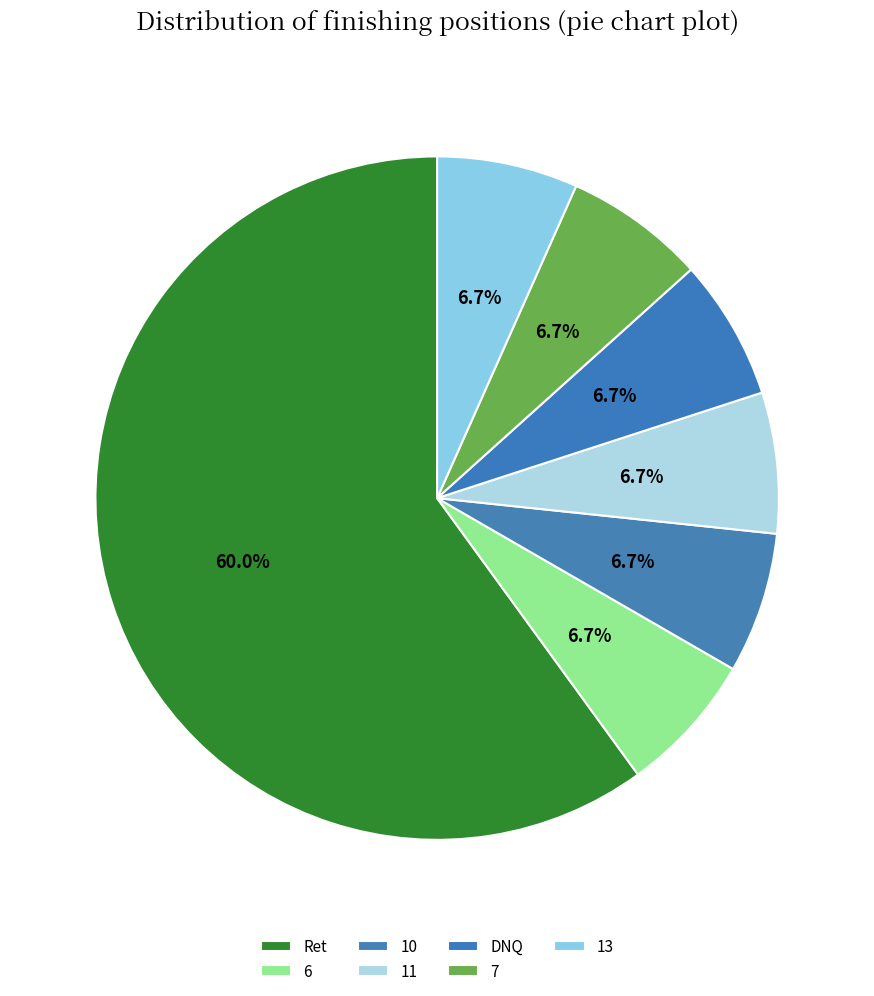

What percentage is NOT represented by 13?

93.3%